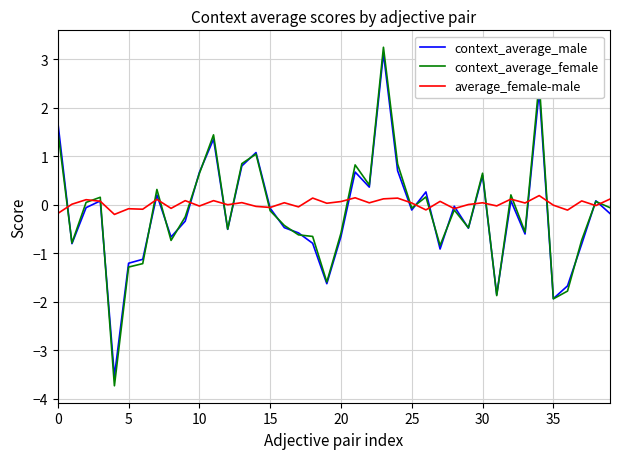

Which series has the widest spread of values?

context_average_female